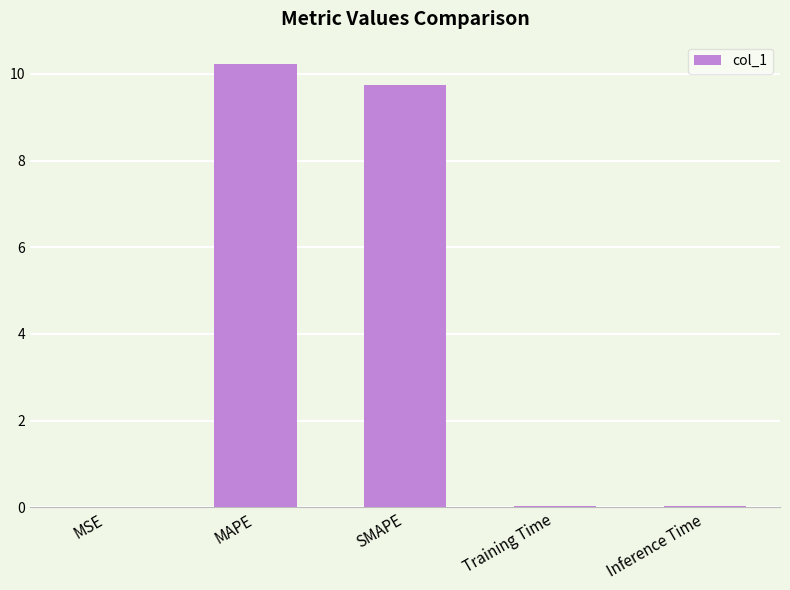

How many categories are shown in the chart?

5